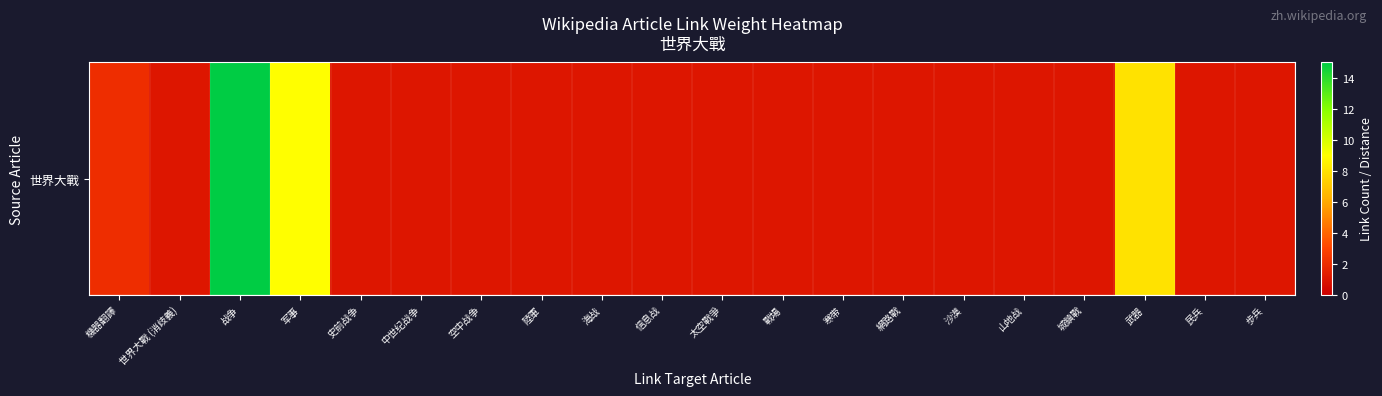

Reading left to right, extract all data points from this chart.

2	1	15	9	1	1	1	1	1	1	1	1	1	1	1	1	1	8	1	1